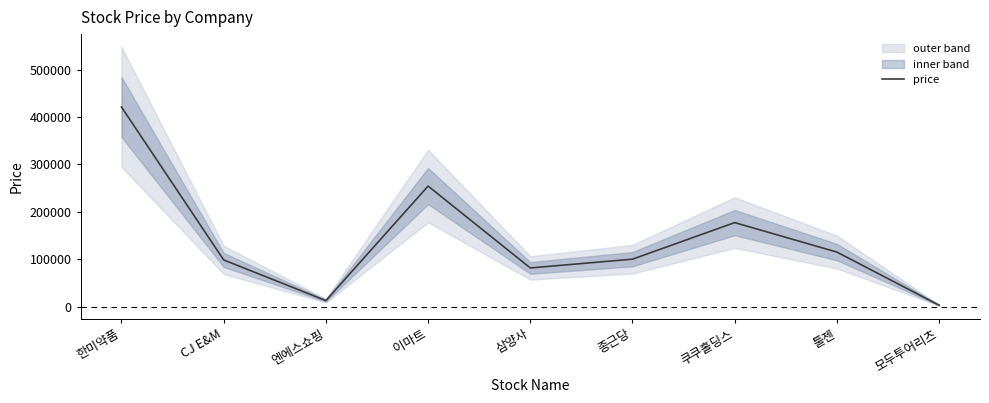

Which has a higher value, 모두투어리츠 or 툴젠?

툴젠